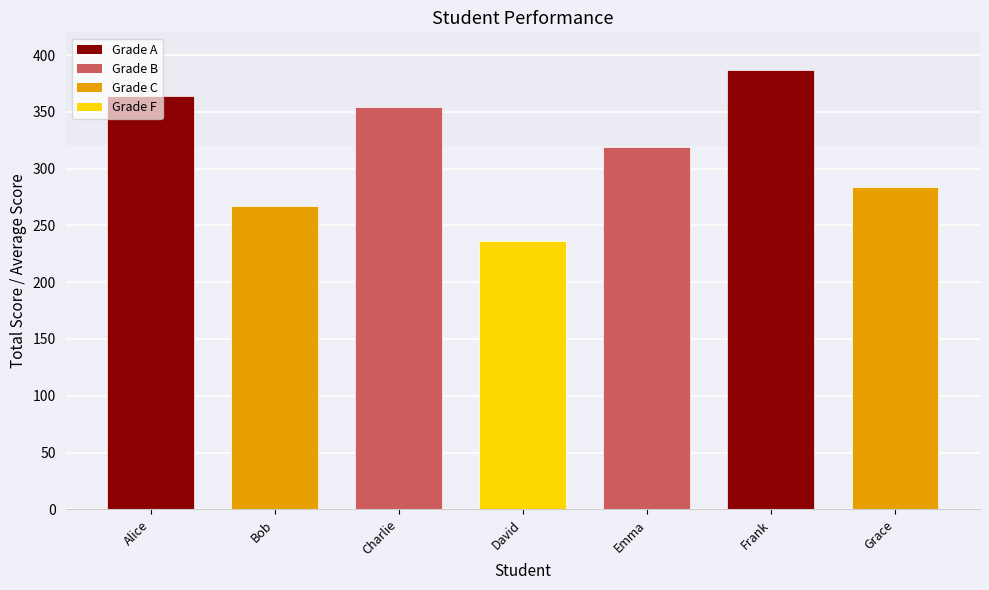

Reading right to left, list all the values displayed in this chart.

284	387	319	236	354	267	364